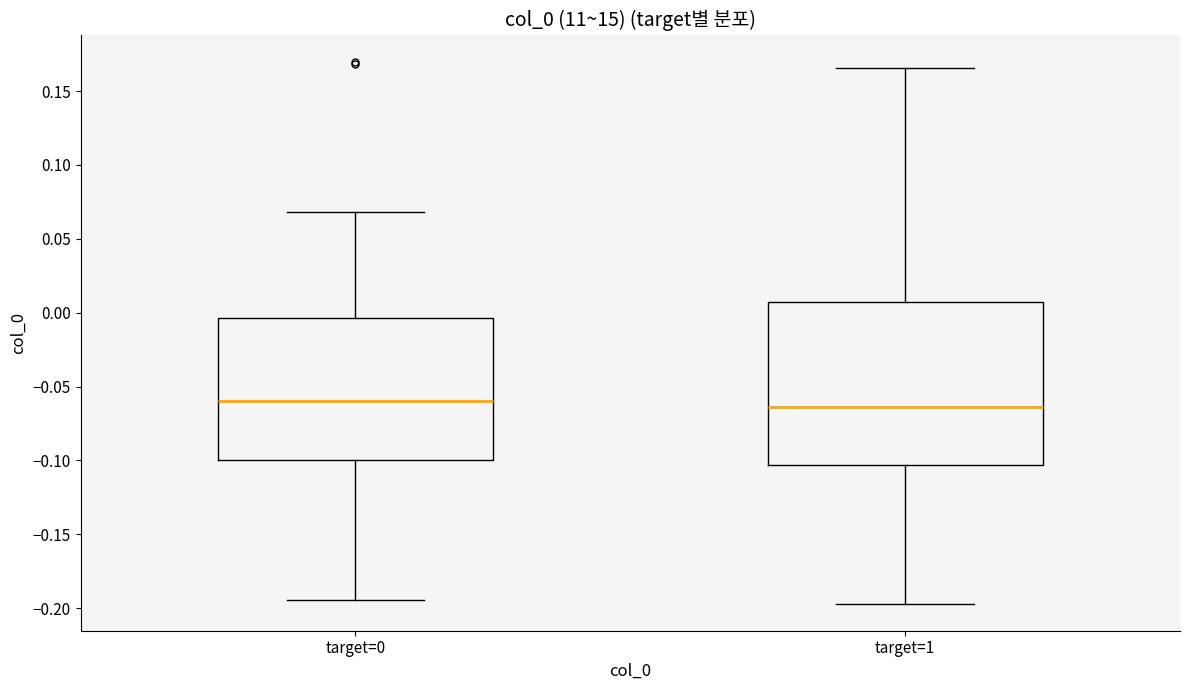

Reading left to right, transcribe this box plot: for each box, give where its median line is, the range the box spans, and where its two whiskers end, as read against the y-axis. The values are not printed on the chart, so give them approximately, as read against the axis.

target=0: median -0.060, box -0.100 to -0.005, whiskers -0.195 to 0.070
target=1: median -0.065, box -0.105 to 0.005, whiskers -0.195 to 0.165